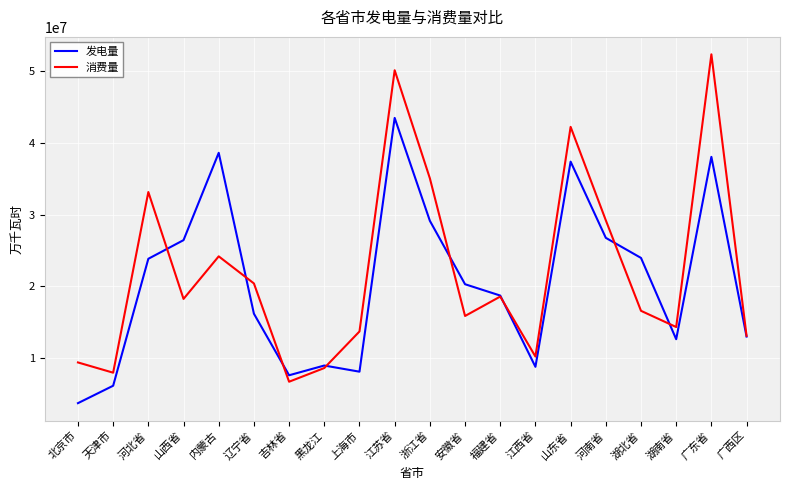

What is the average value of the 消费量 series?

21986500